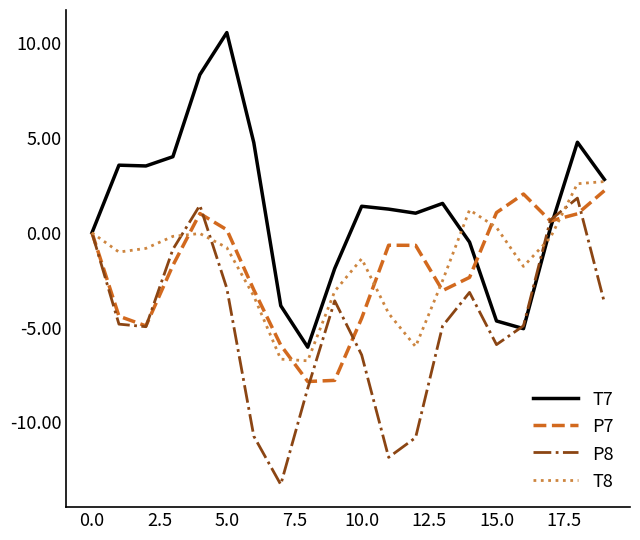

What is the maximum value for P7?

2.2